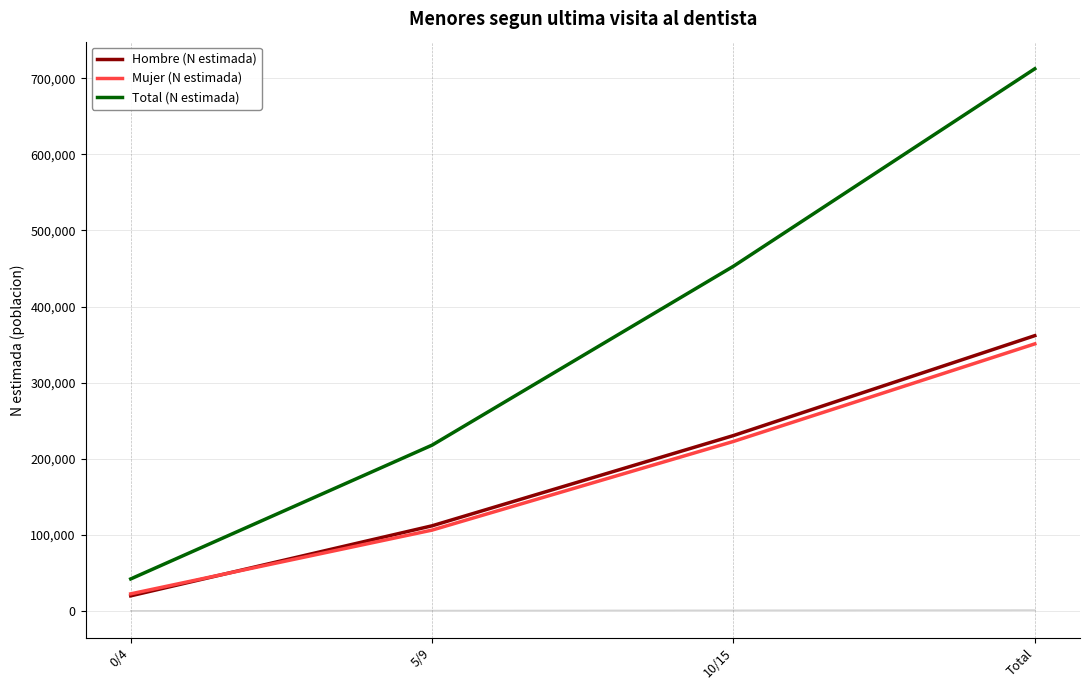

How many times do Hombre (N estimada) and Mujer (N estimada) cross each other?

1